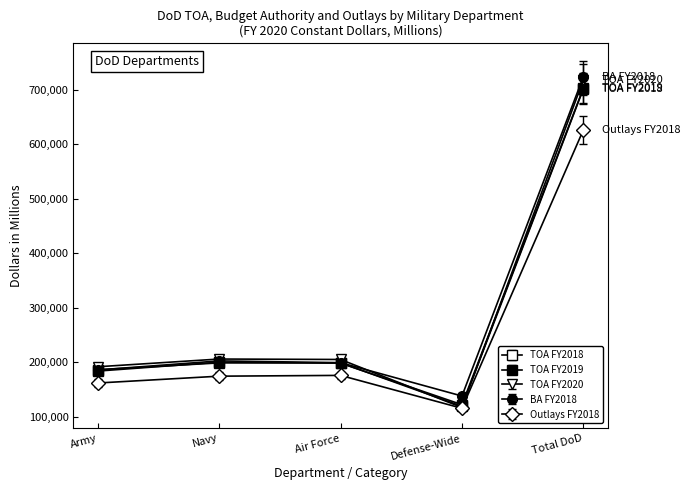

How many series are shown in this chart?

5